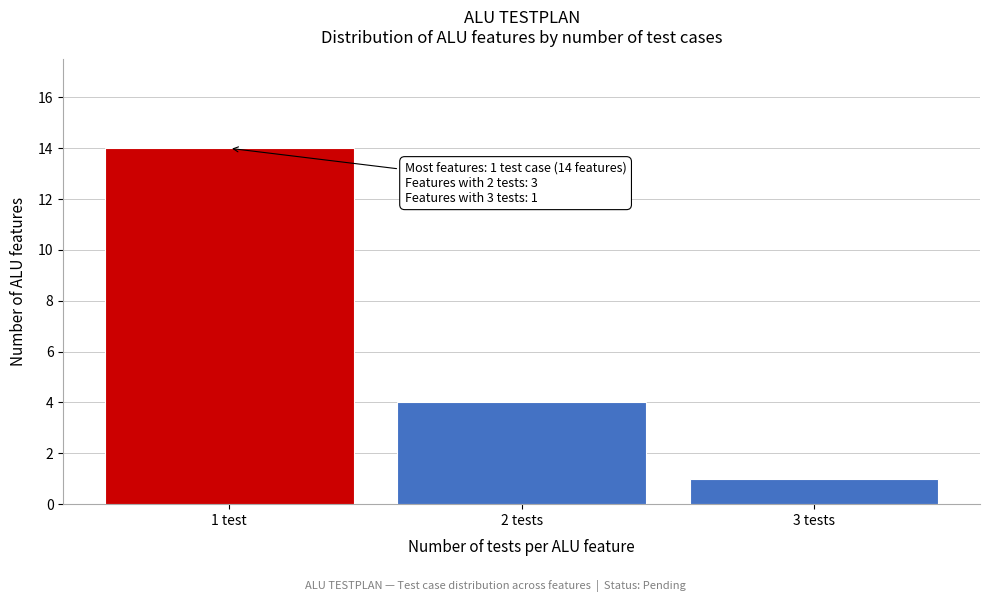

Reading left to right, transcribe all the data shown in this chart.

14	4	1